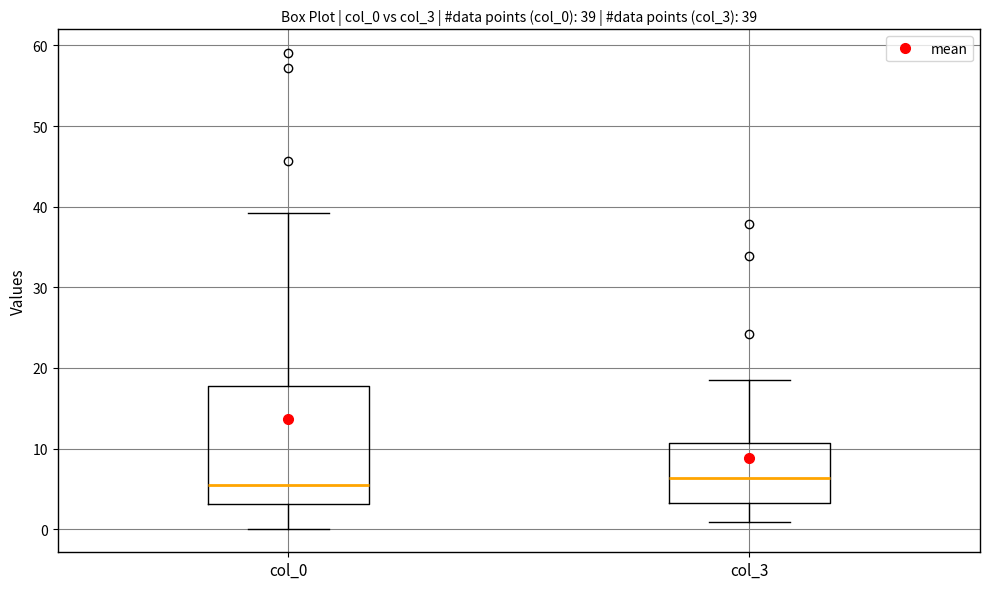

Comparing the boxes themselves (not the whiskers), which one is the tallest?

col_0